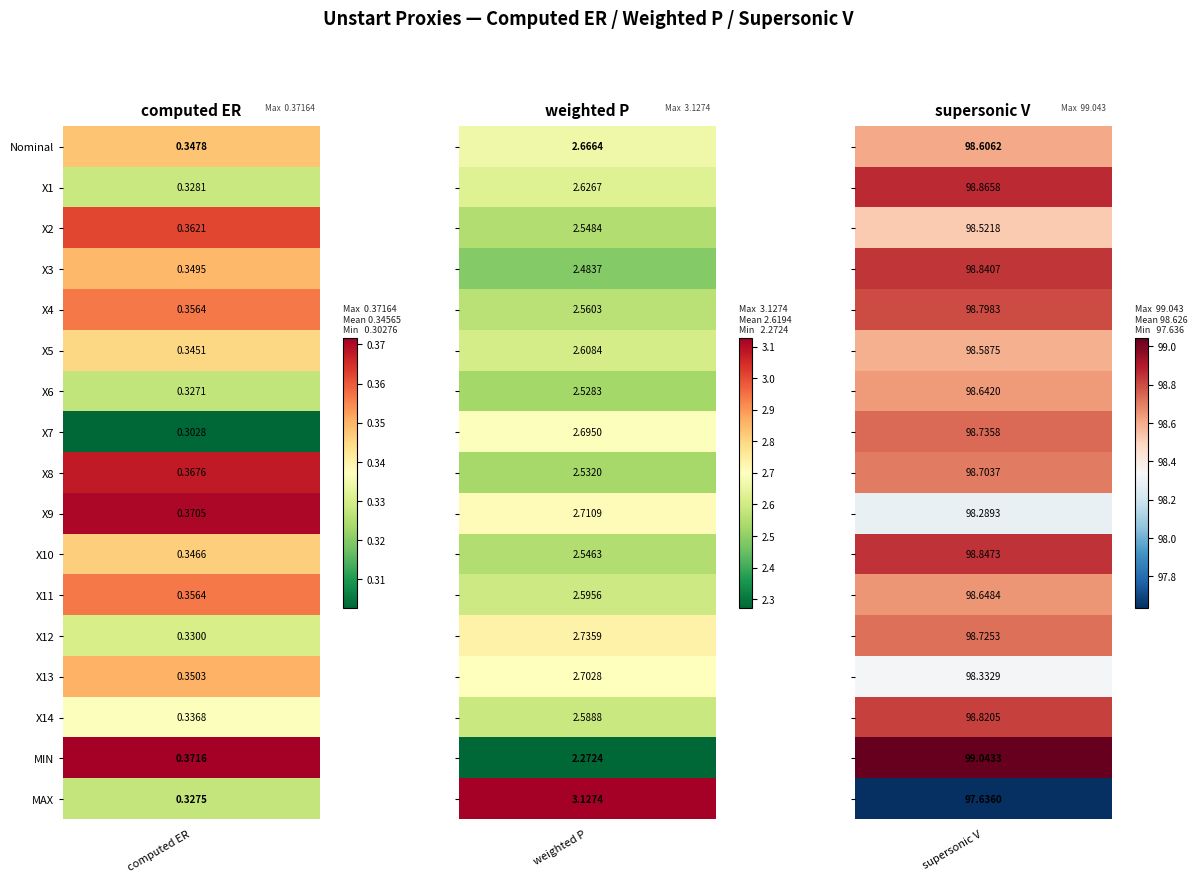

Is it true that X12 equals 0.3 at computed_ER?

True